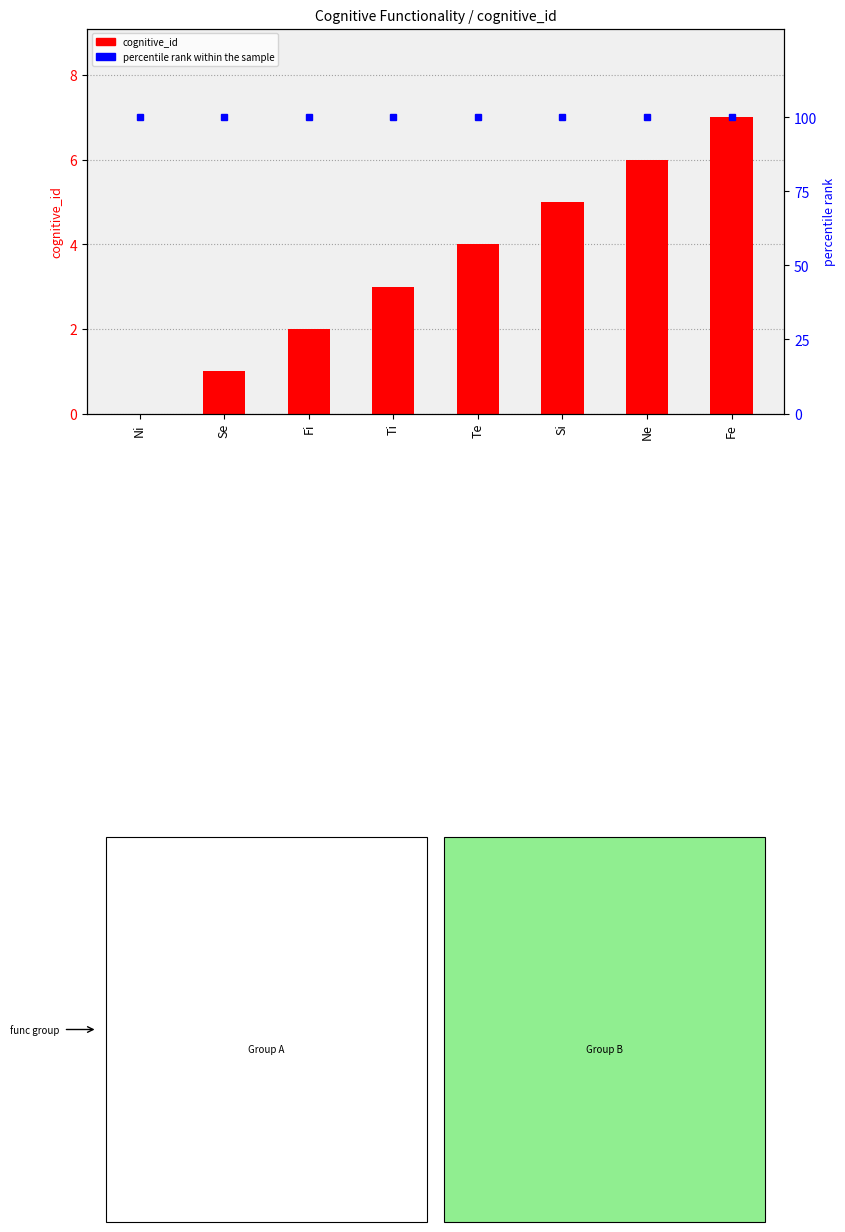

Count the cognitive_id values in the range 2 to 6.

5